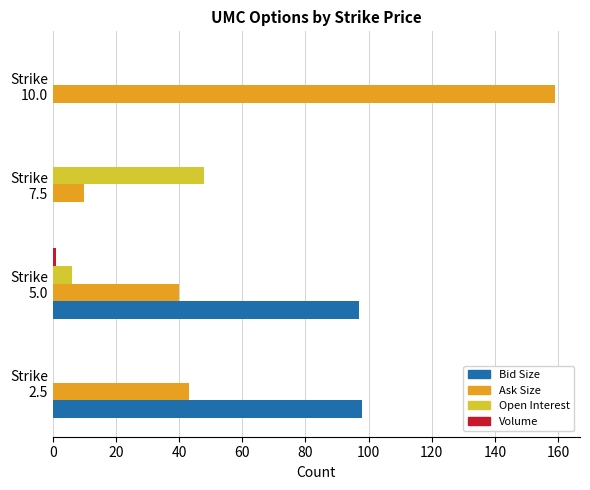

What is the greatest value displayed?

159